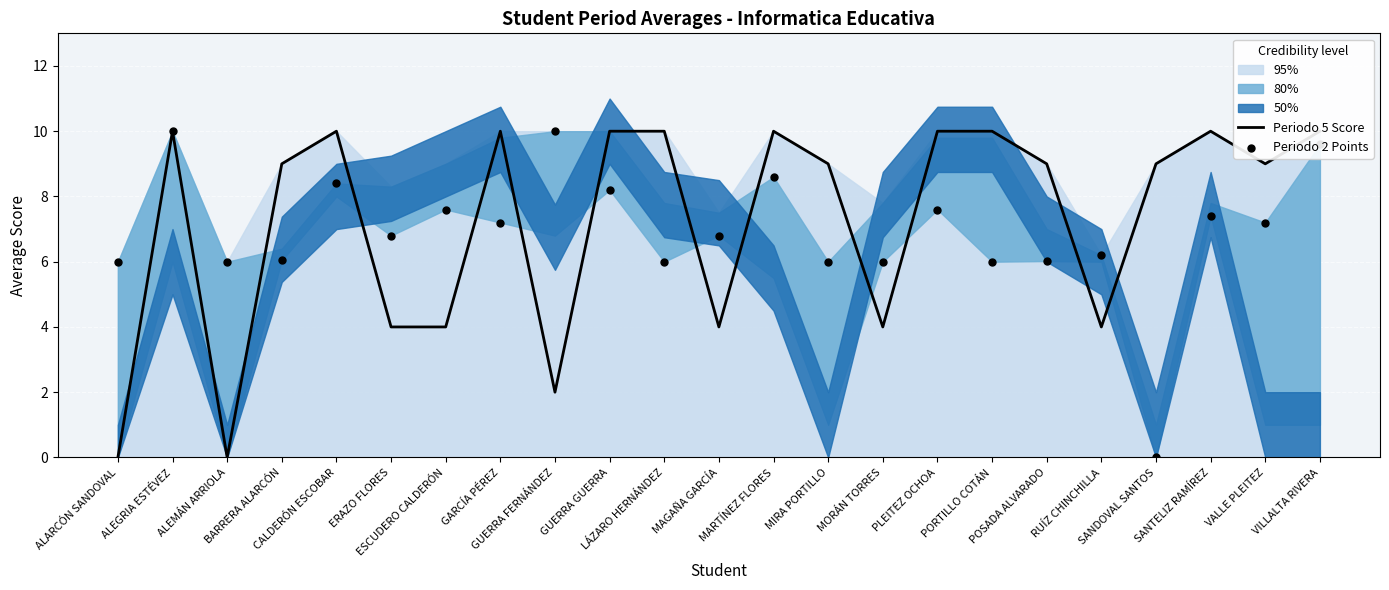

Is the value of Periodo 5 Score at VILLALTA RIVERA greater than the value of Periodo 2 Points at RUÍZ CHINCHILLA?

Yes